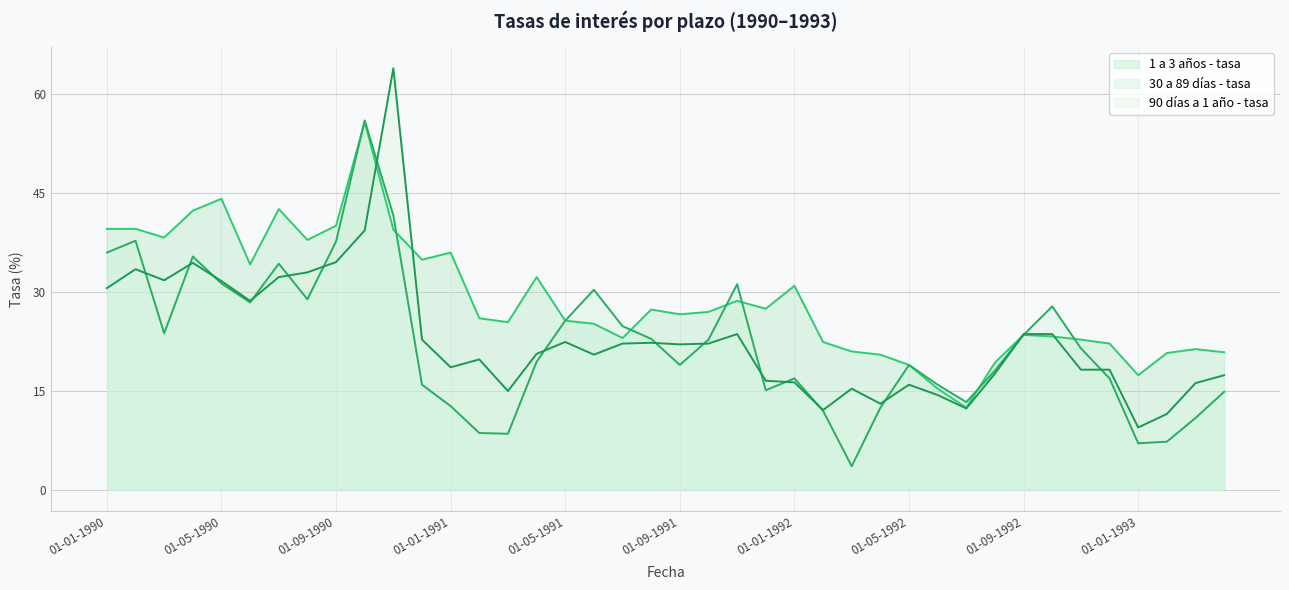

What is the value of the 30 a 89 días - tasa point at the 17th from the left?

25.7